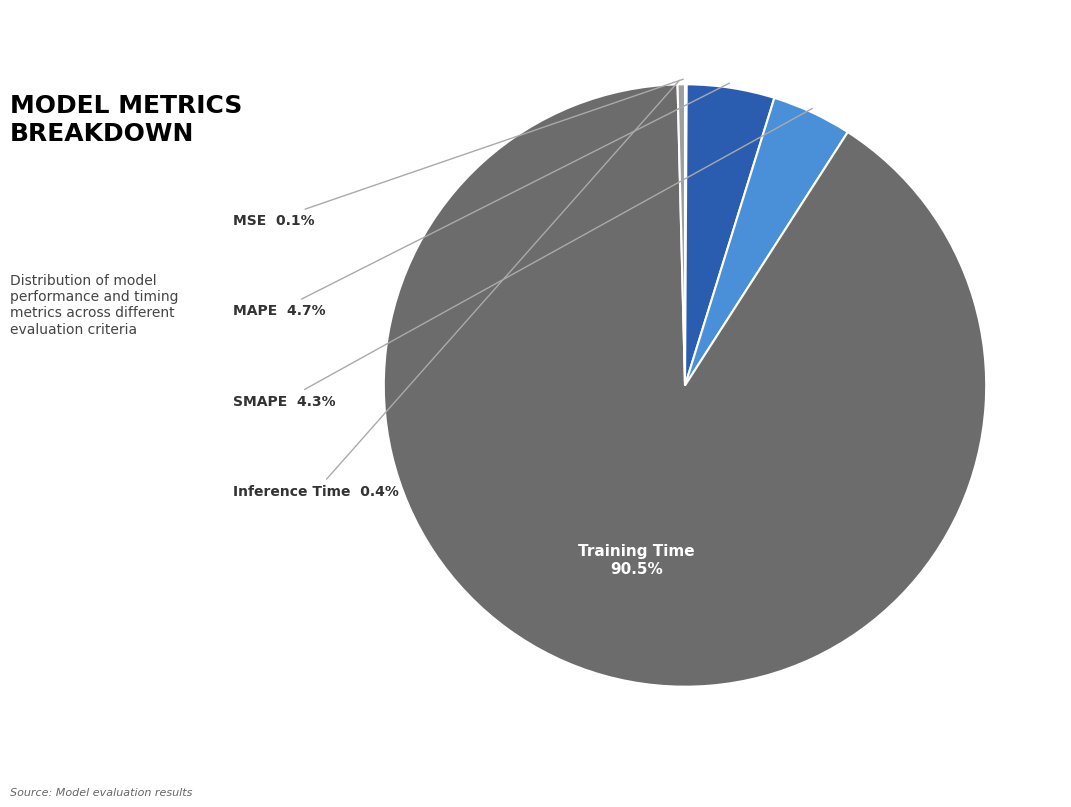

Does any single category account for the majority?

Yes